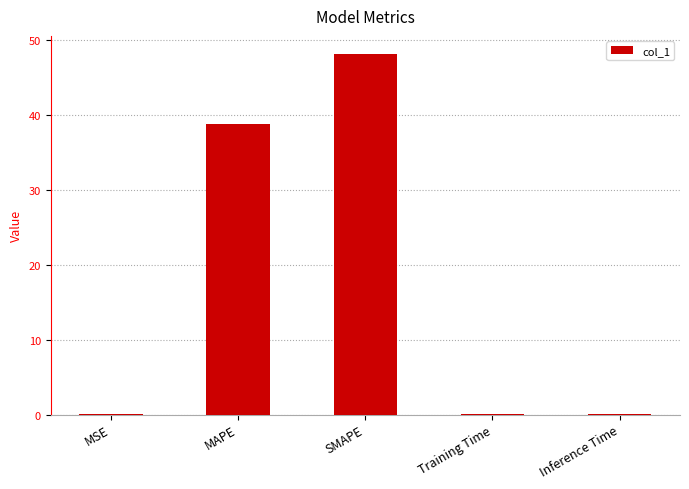

Is it true that the value at SMAPE is 81.7?

False